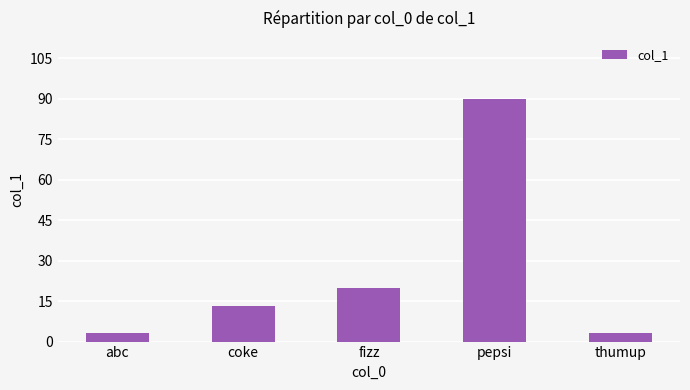

What is the average value?

26